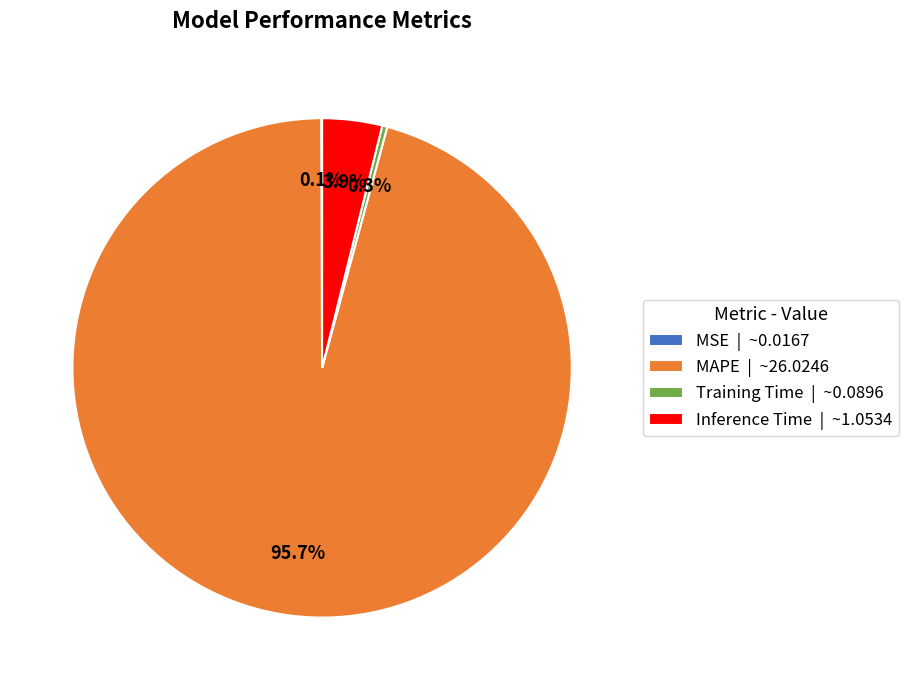

Which has a higher value, Training Time | ~0.0896 or MAPE | ~26.0246?

MAPE | ~26.0246